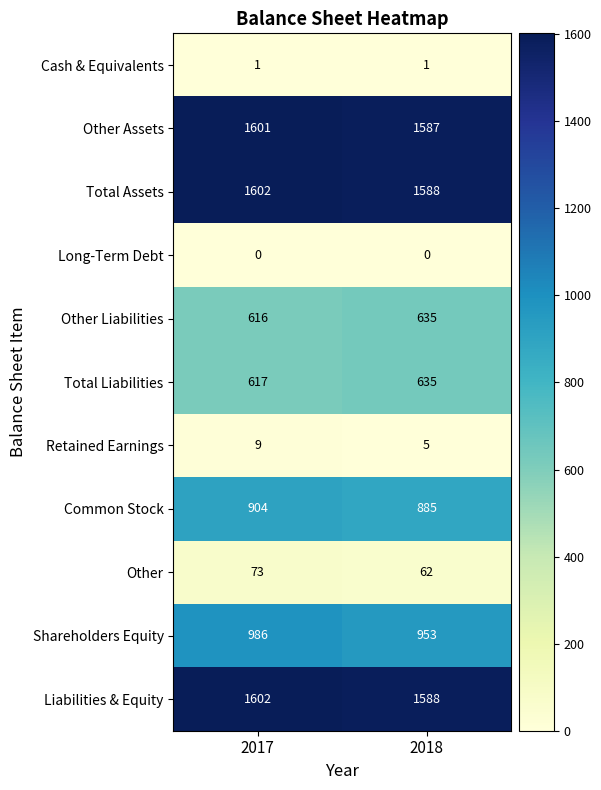

What is the difference between the maximum and minimum values in the Liabilities & Equity series?

14